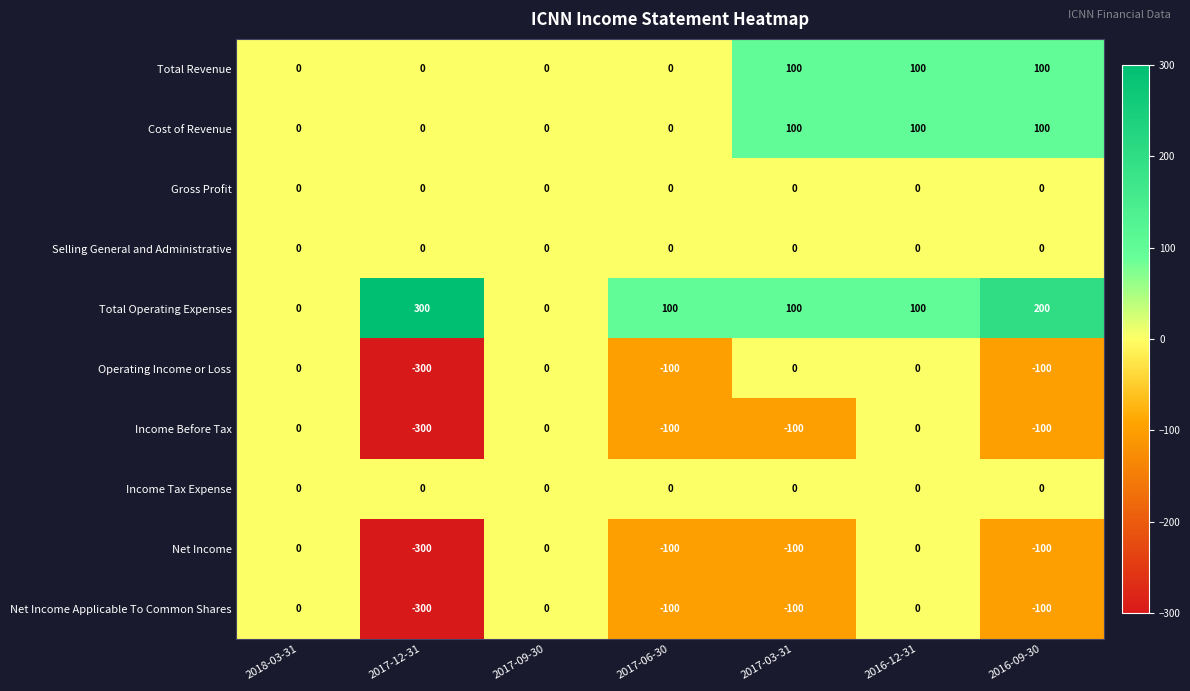

Which category has the lowest value across all series?

2017-12-31